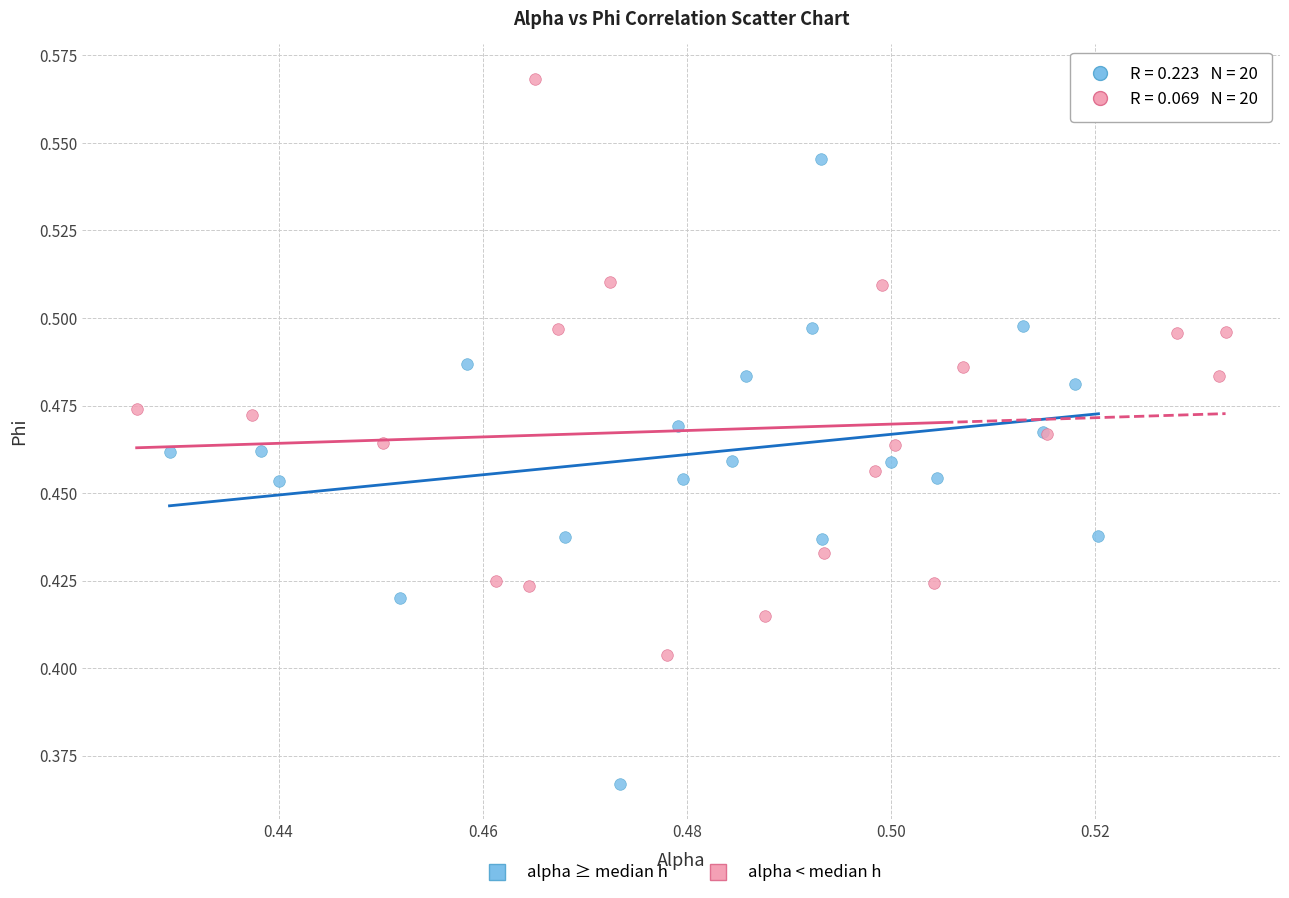

Which series reaches the minimum Y coordinate?

alpha ≥ median h